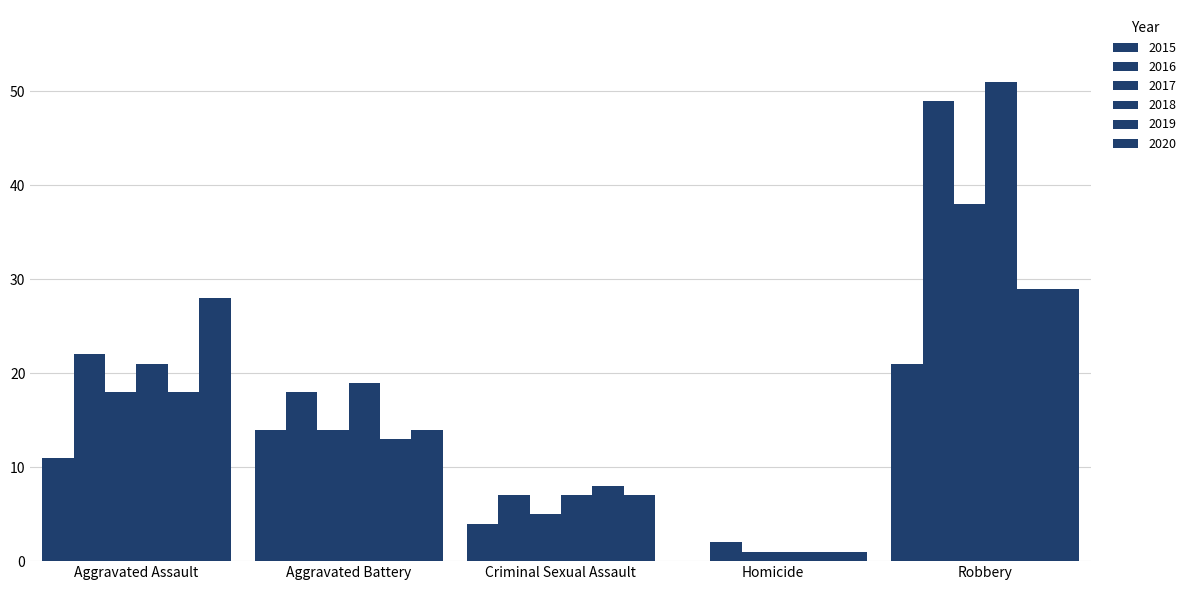

What is the difference between the 2015 values at Robbery and Criminal Sexual Assault?

17